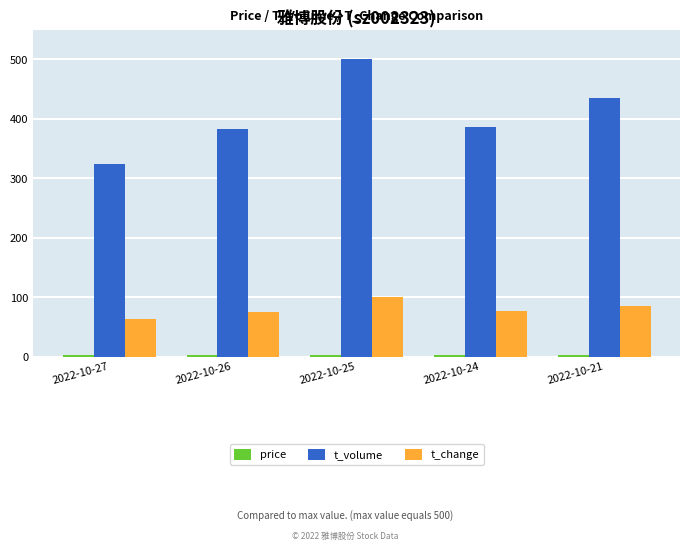

Is the value of t_change at 2022-10-21 greater than the value of t_volume at 2022-10-21?

No